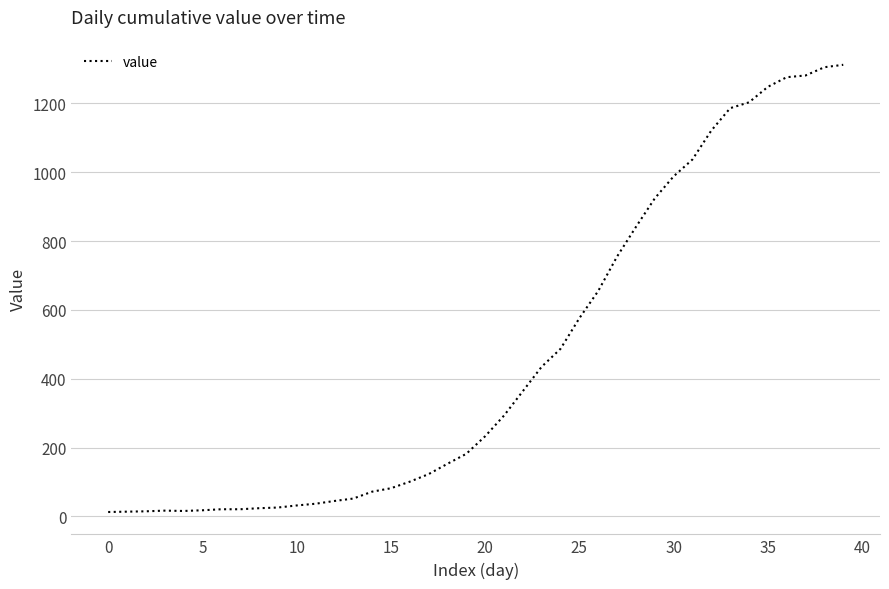

Is this an area chart (filled region under the line)?

No